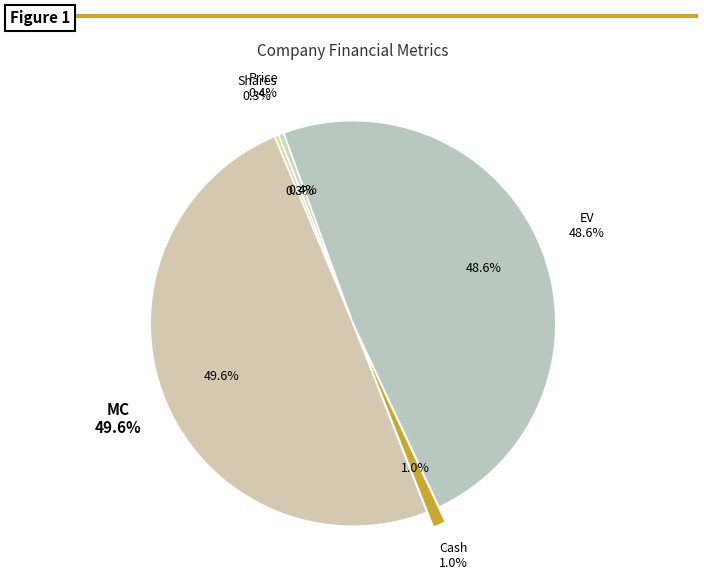

What is the total percentage of EV and Cash?

49.6%